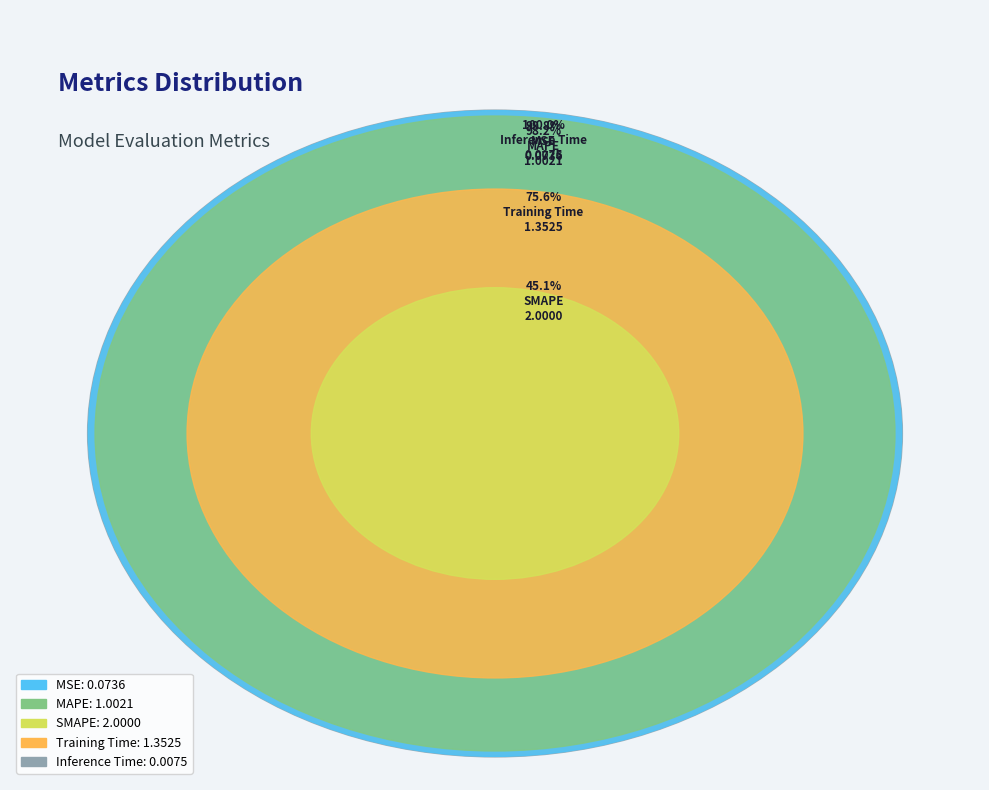

Is there a majority slice in this chart?

No